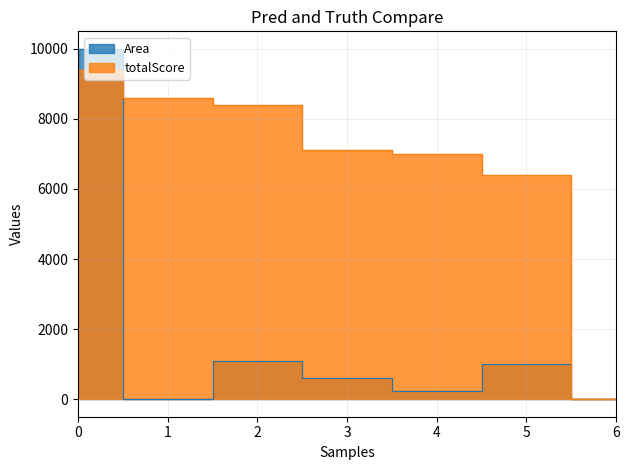

Rank the series by their average value, from highest to lowest.

totalScore, Area